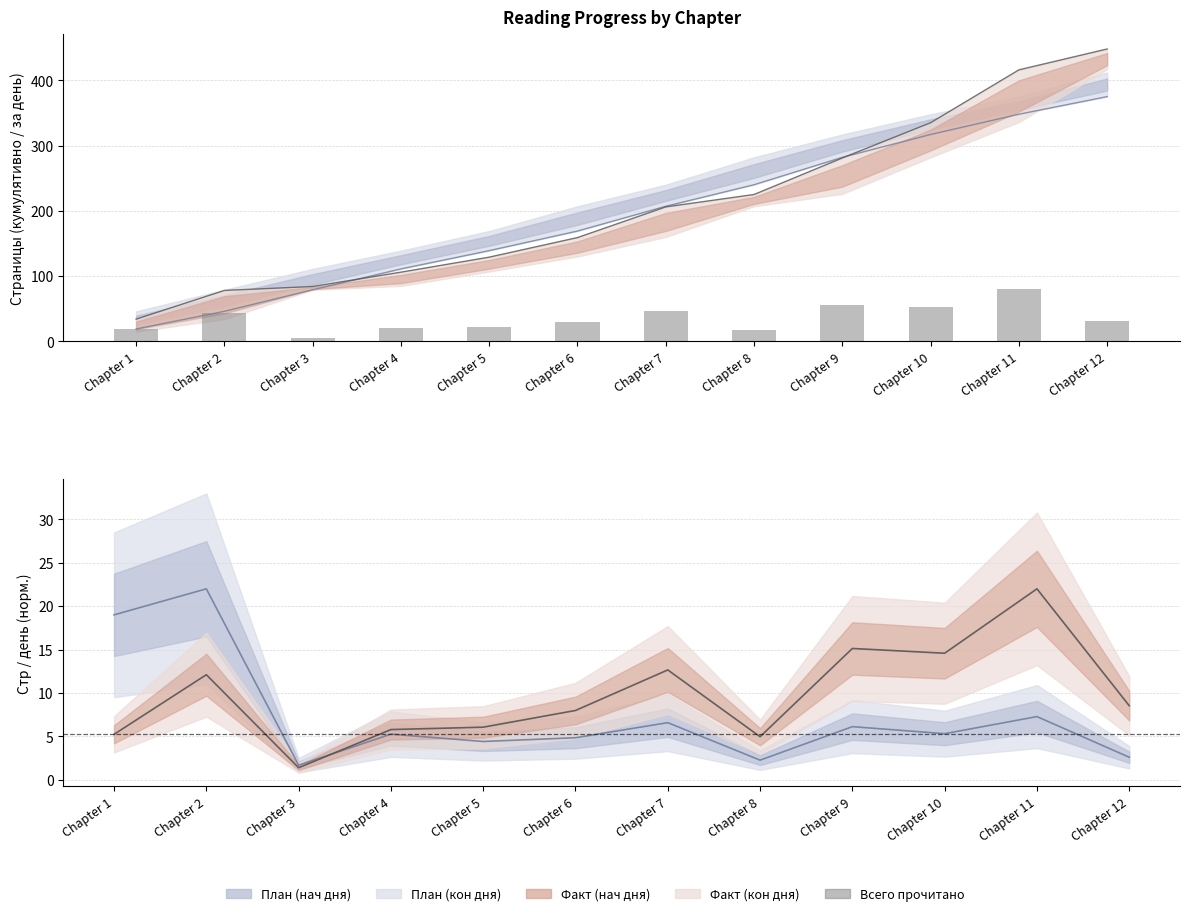

What is the average value?

35